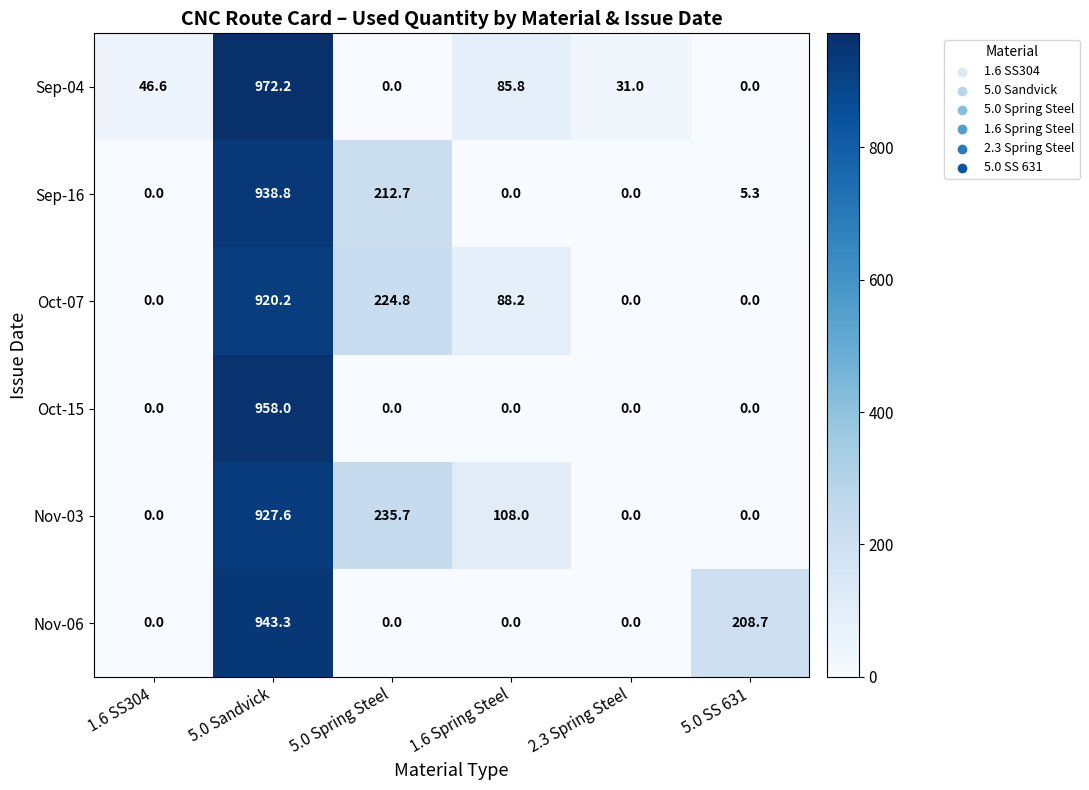

Is it true that Oct-15 equals 540.9 at 2.3 Spring Steel?

False